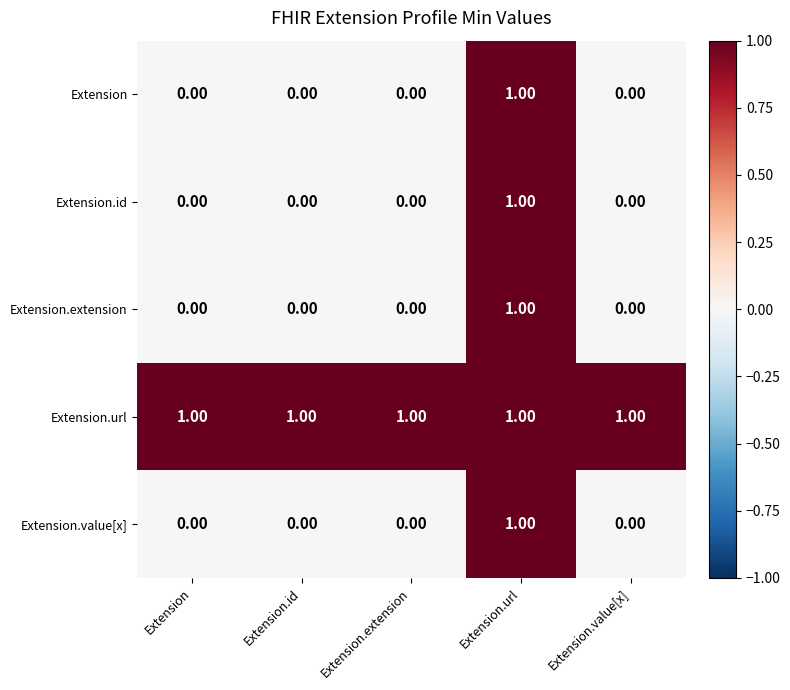

At which category is the sum across all series the highest?

Extension.url